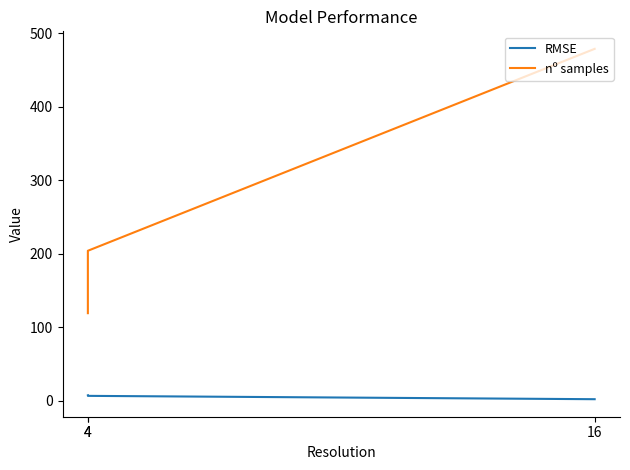

At which category is the sum across all series the highest?

16